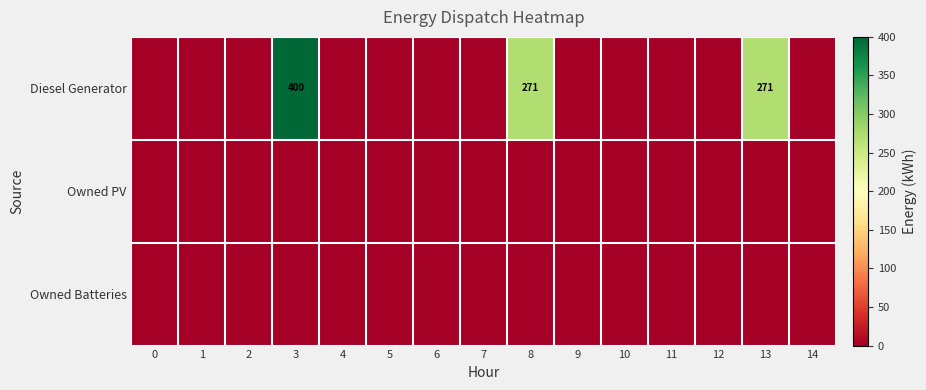

Which series changed the most between 1 and 8?

row_0